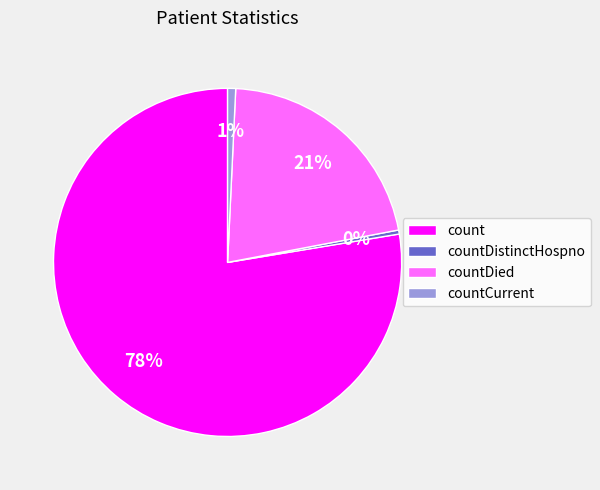

Is it true that countDied is 12% of the pie?

False